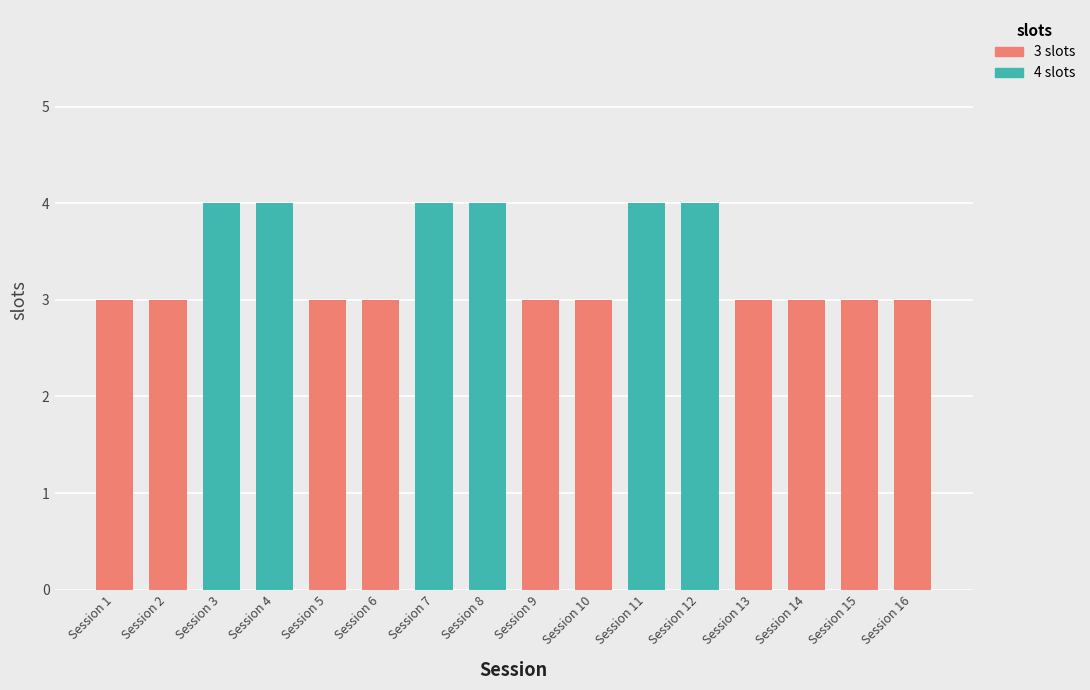

Between Session 2 and Session 1, which is larger?

Session 2